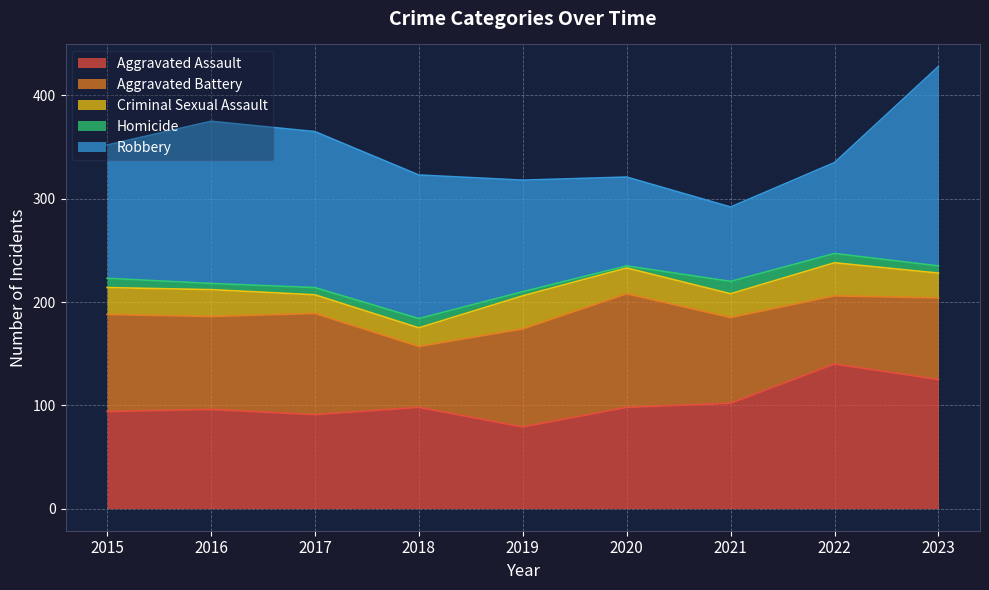

What are all the series names shown in the legend?

Aggravated Assault, Aggravated Battery, Criminal Sexual Assault, Homicide, Robbery